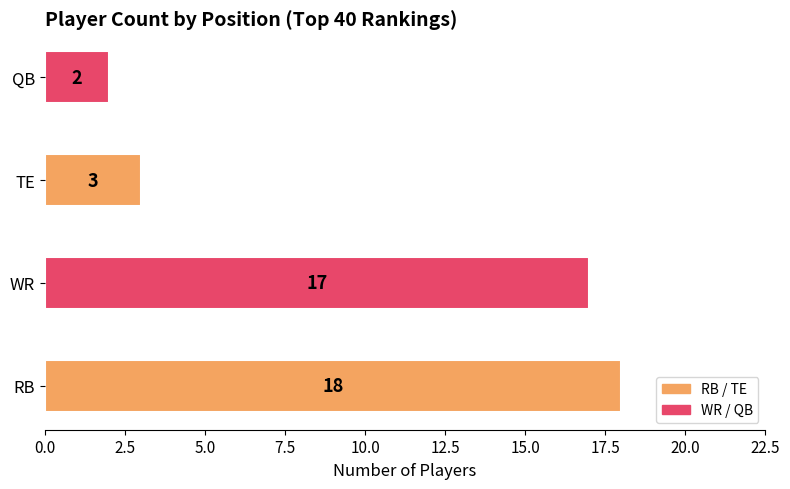

Rank the categories by value from highest to lowest.

RB, WR, TE, QB